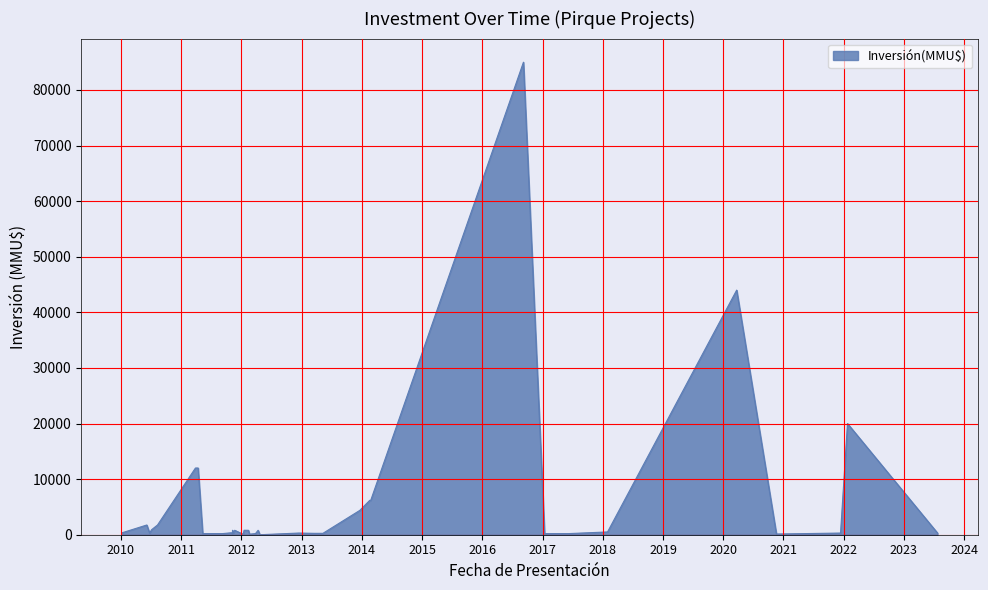

What is the average value?

5244